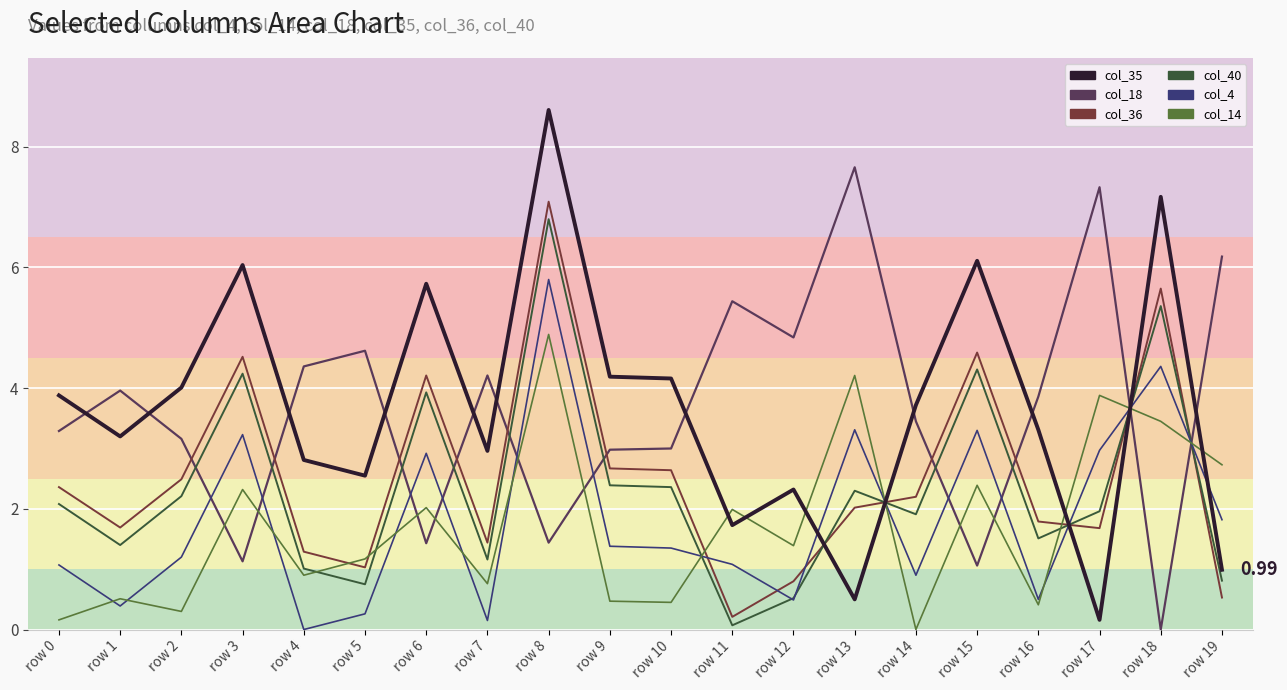

Rank the categories by col_40 line value from highest to lowest.

row 8, row 18, row 15, row 3, row 6, row 9, row 10, row 13, row 2, row 0, row 17, row 14, row 16, row 1, row 7, row 4, row 19, row 5, row 12, row 11